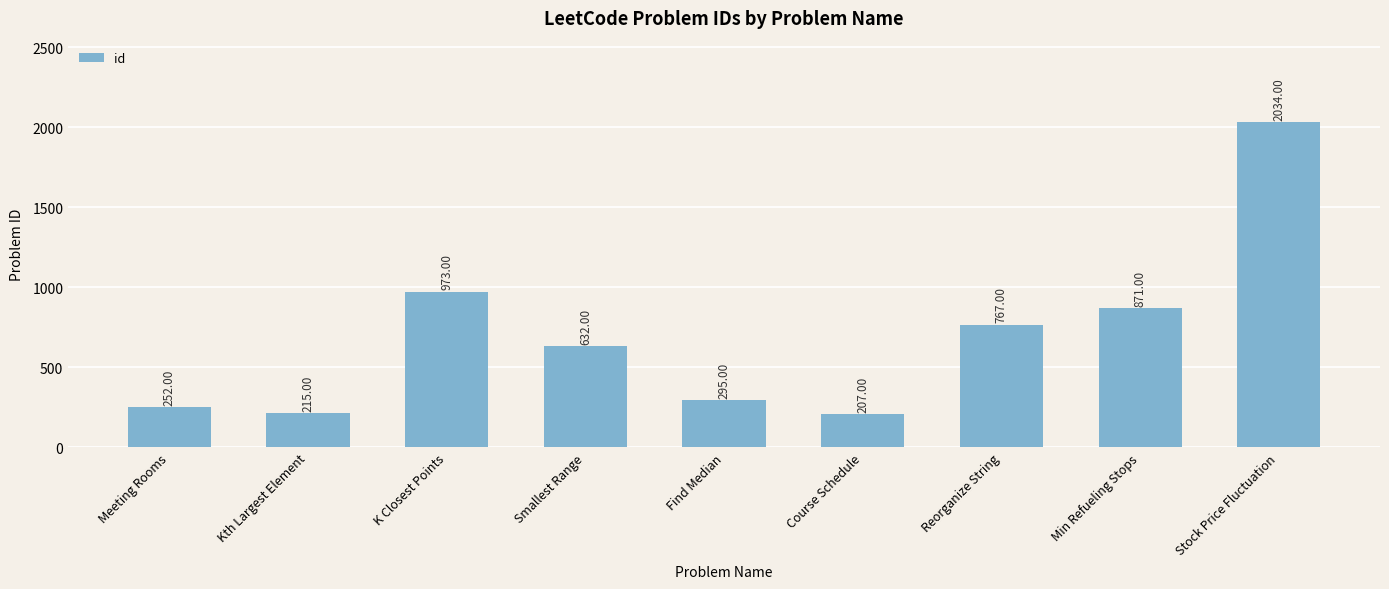

Rank the categories by value from lowest to highest.

Course Schedule, Kth Largest Element, Meeting Rooms, Find Median, Smallest Range, Reorganize String, Min Refueling Stops, K Closest Points, Stock Price Fluctuation